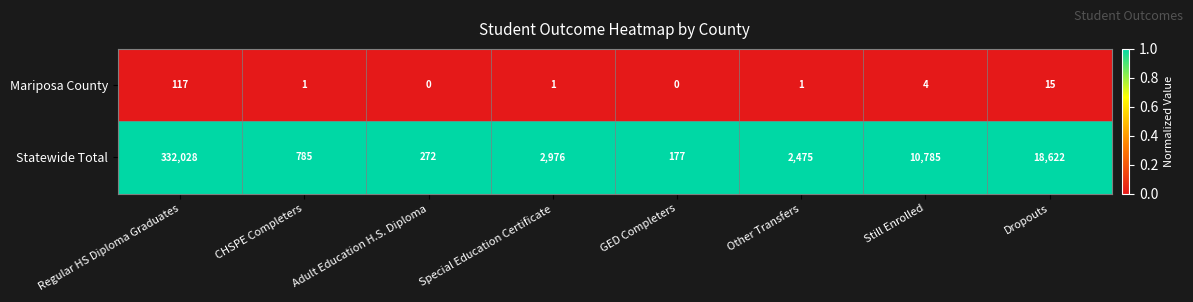

Which series has the largest range (max minus min)?

Statewide Total